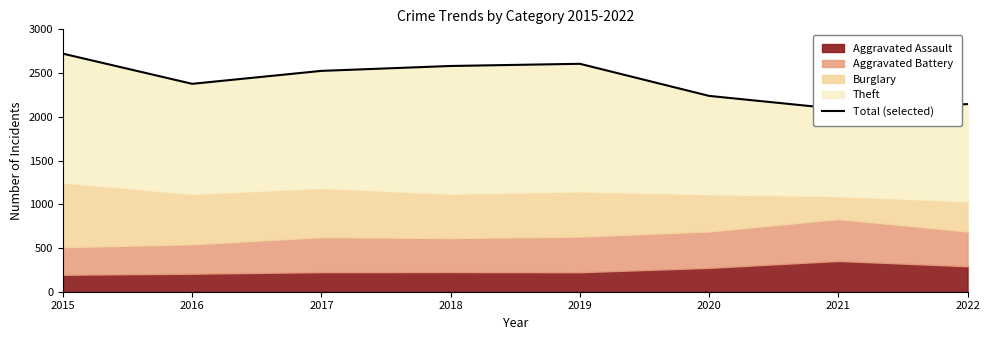

At which category does the data reach its first local peak?

2019